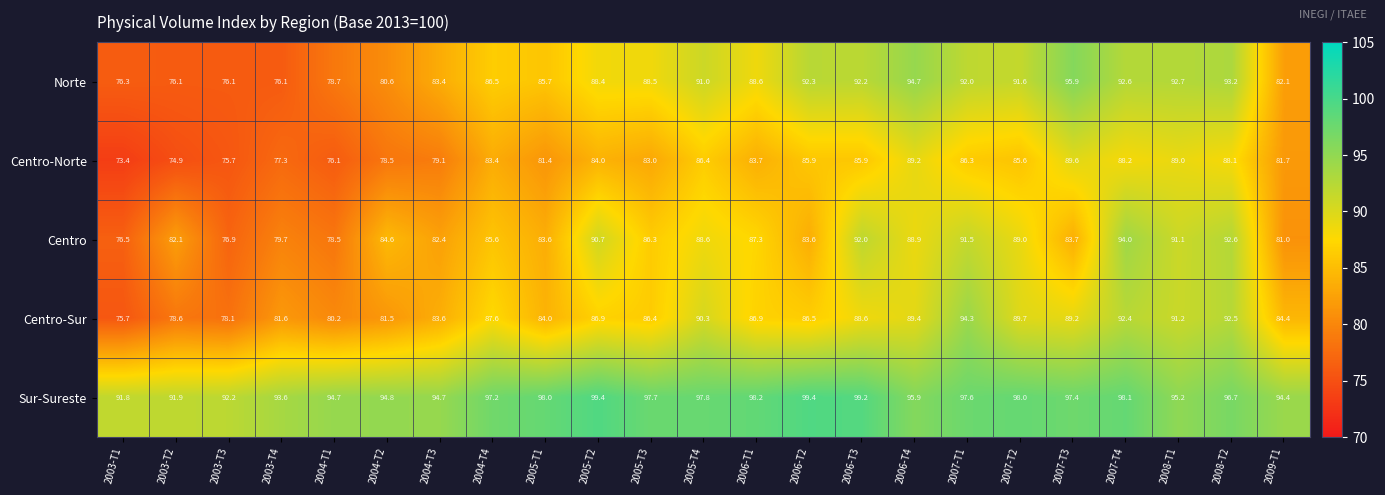

How many data points does each series have?

23